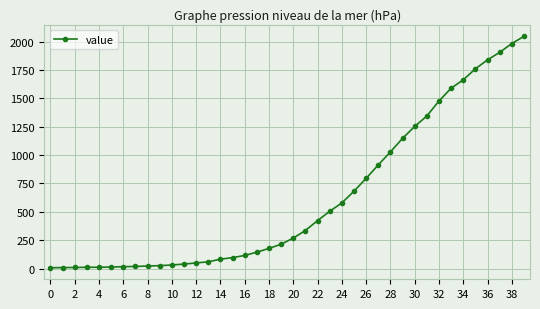

What is the greatest value displayed?

2046